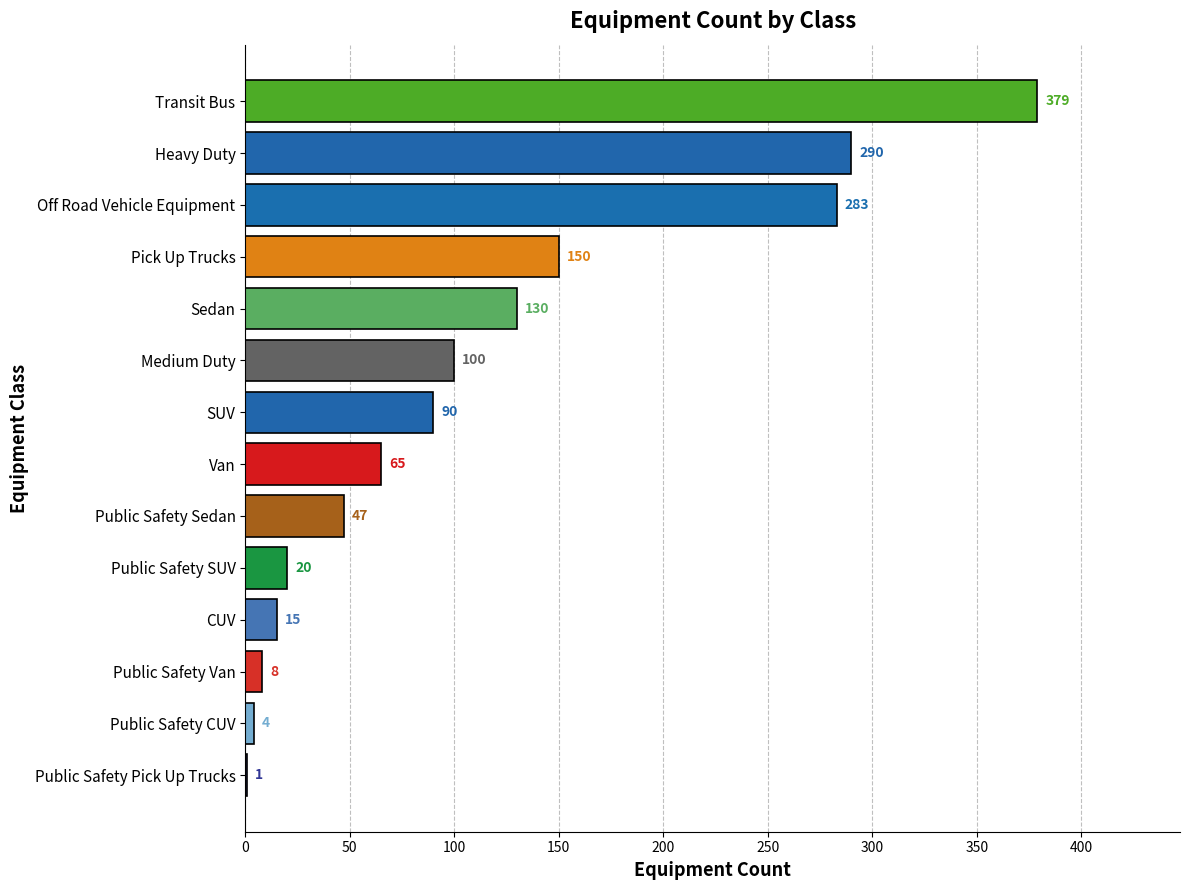

What is the change in value from Off Road Vehicle Equipment to Van?

-218